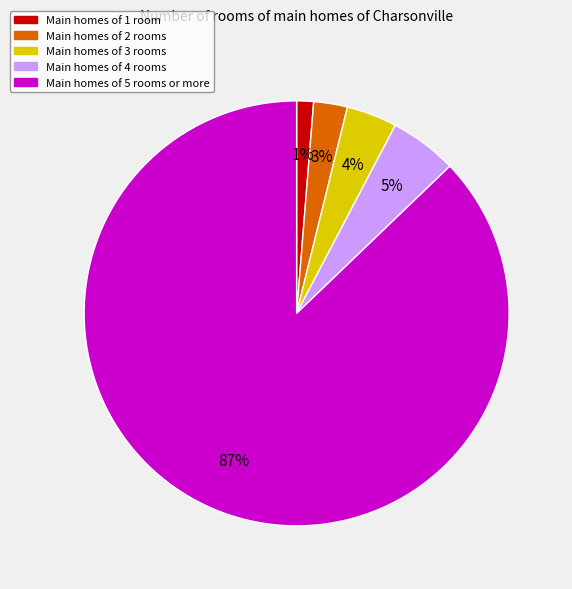

How many slices are in this pie chart?

5